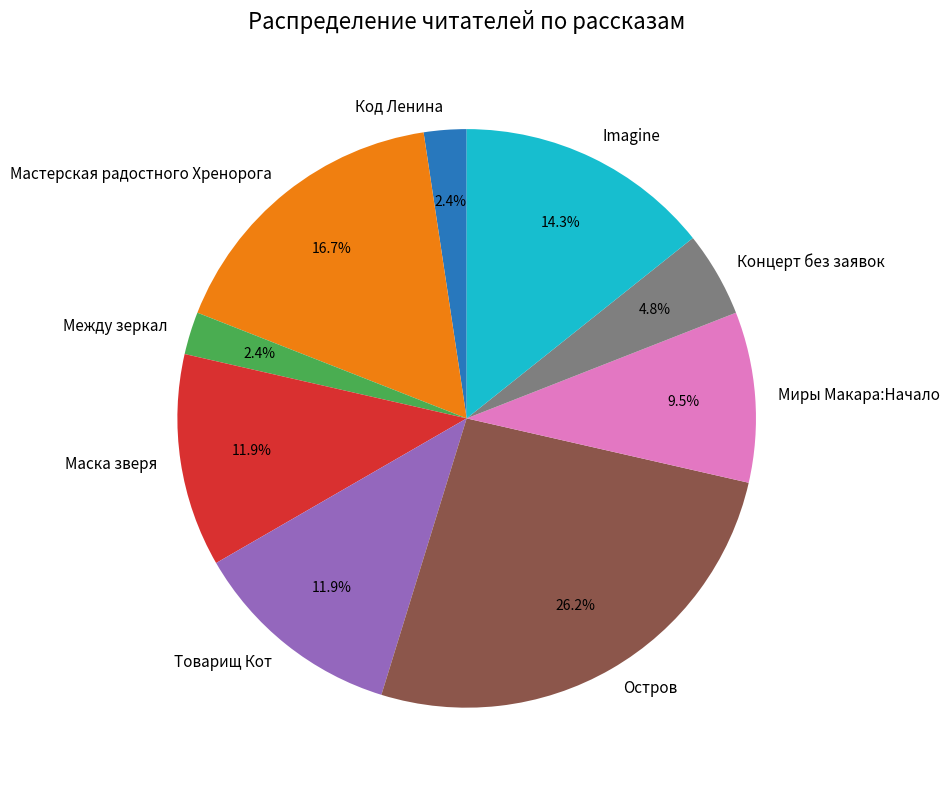

Is there a majority slice in this chart?

No